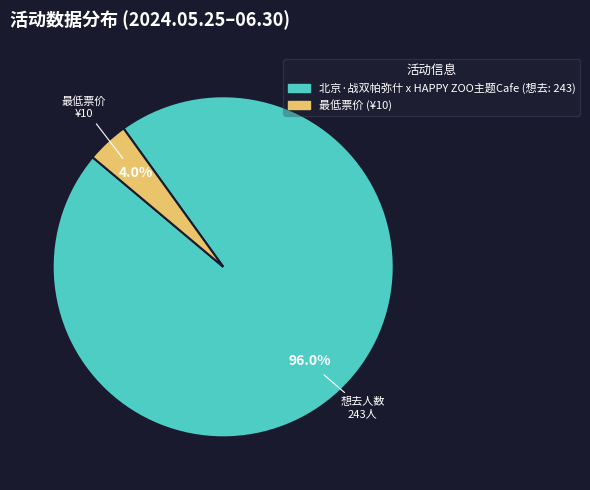

Which slice is the largest?

北京·战双帕弥什 x HAPPY ZOO主题Cafe